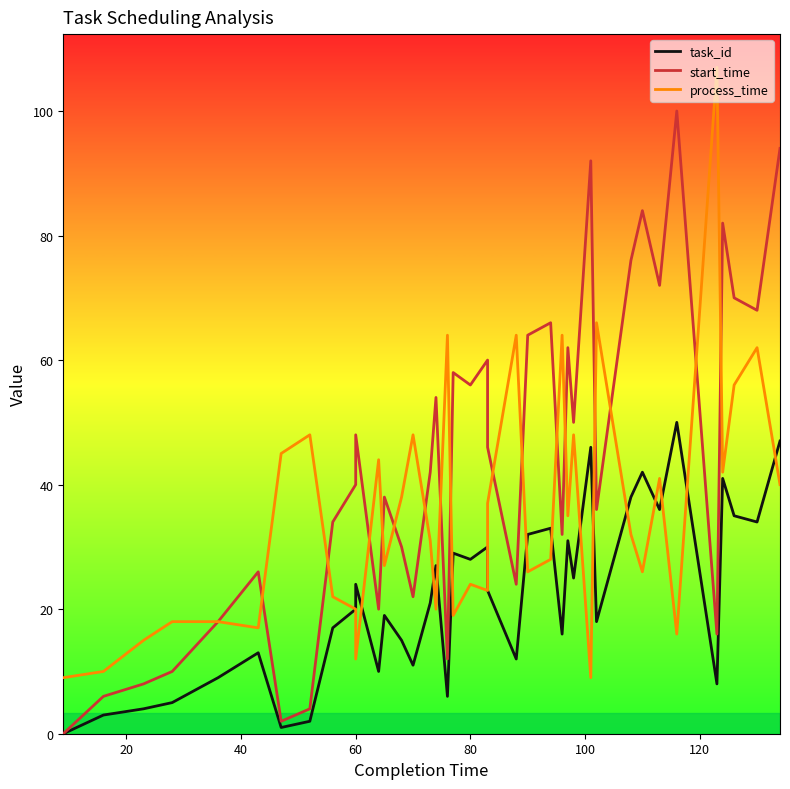

How many positive values does the start_time series have?

39